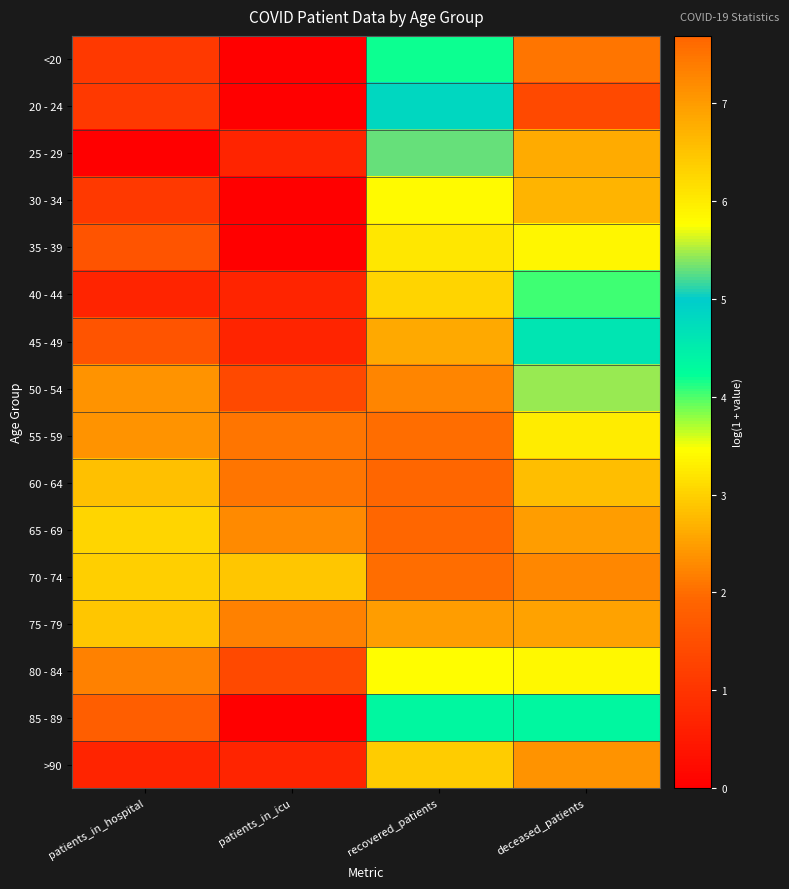

What is the total value across all series at recovered_patients?

97.1